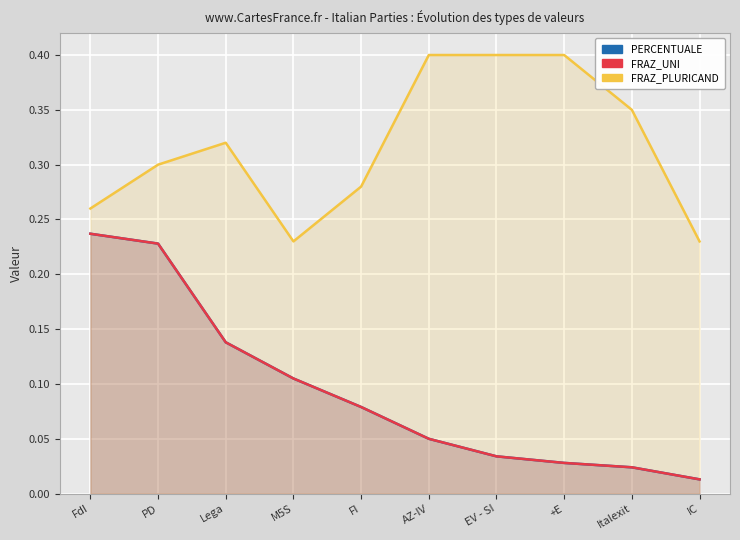

At which category is the sum across all series the highest?

PD